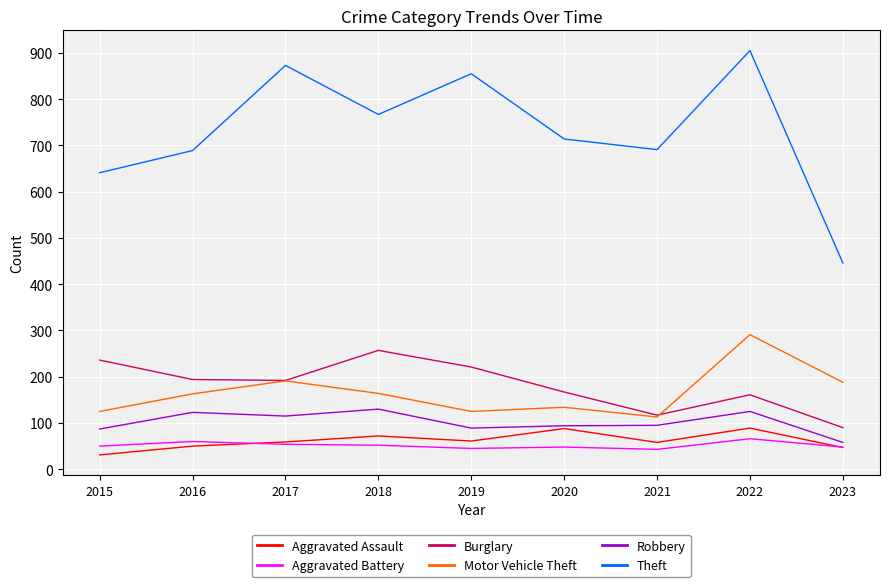

True or false: Burglary has a value of 117 at 2021.

True